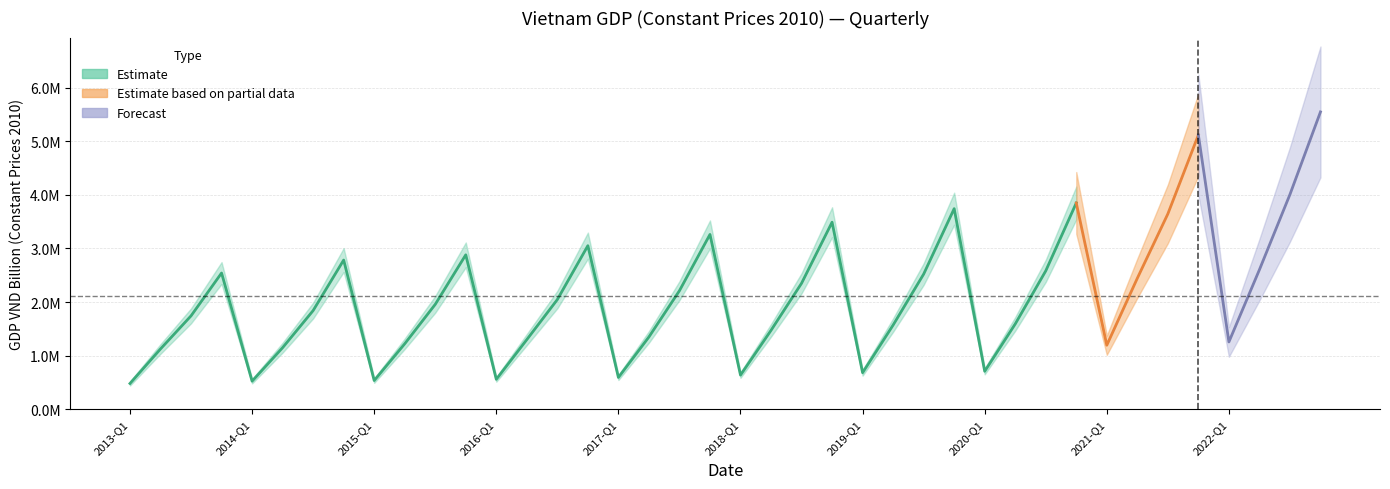

What value does the data have at 8, to the nearest 100?

535500